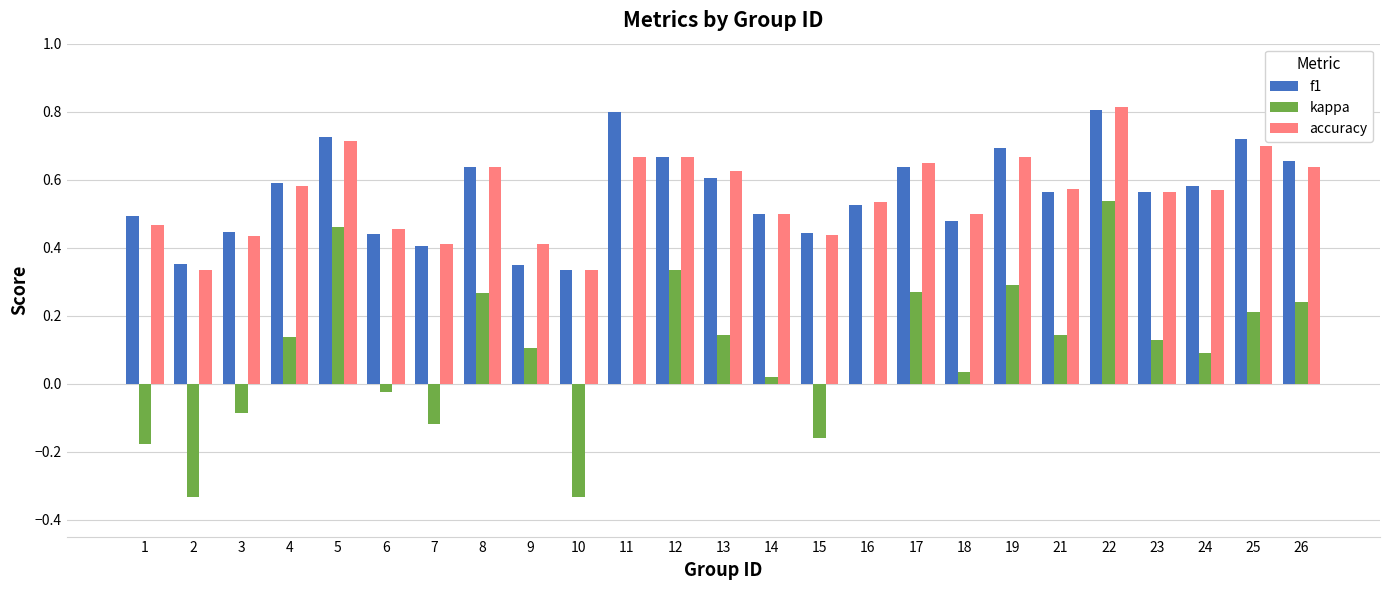

At which label does kappa reach its peak?

22